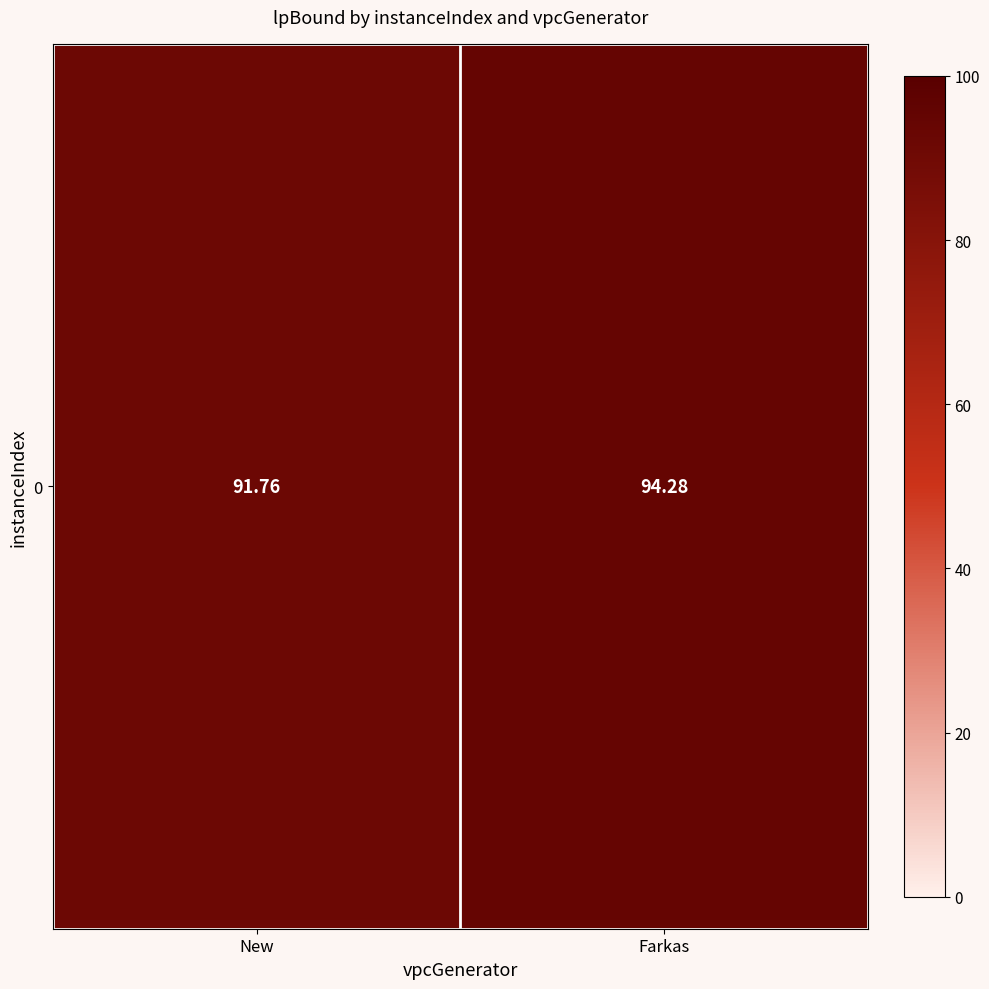

Reading left to right, what are all the values shown in this chart?

91.8	94.3